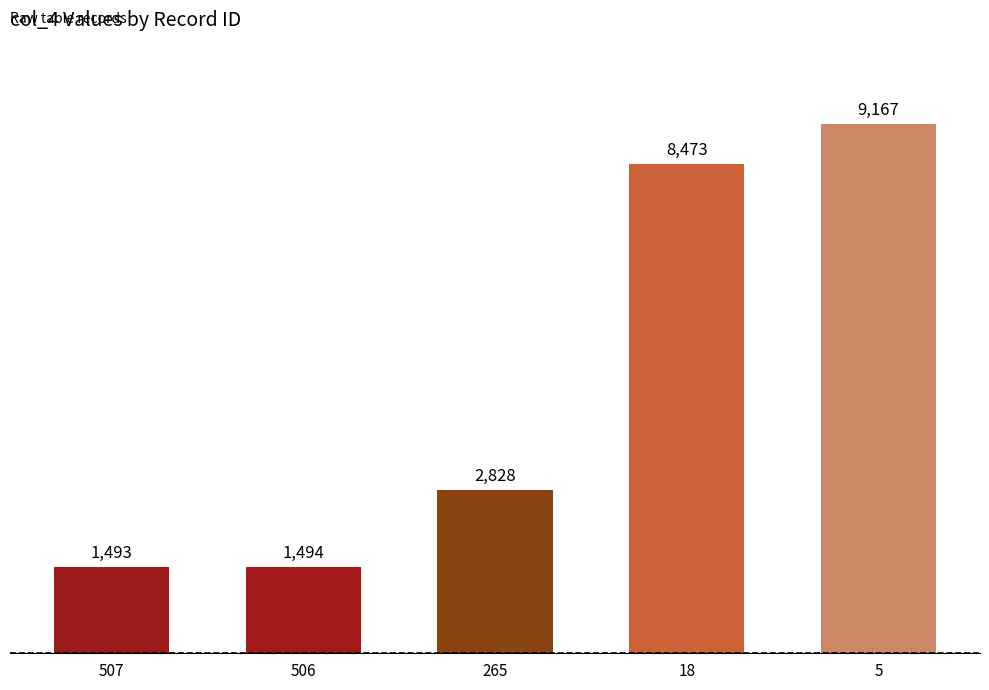

What is the difference between the maximum and minimum values?

7674